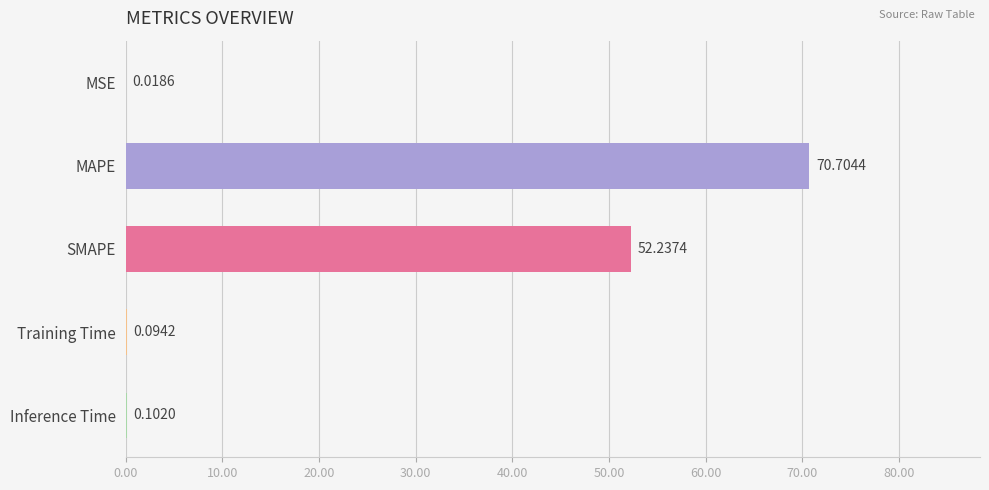

Count the number of data series in this chart.

1